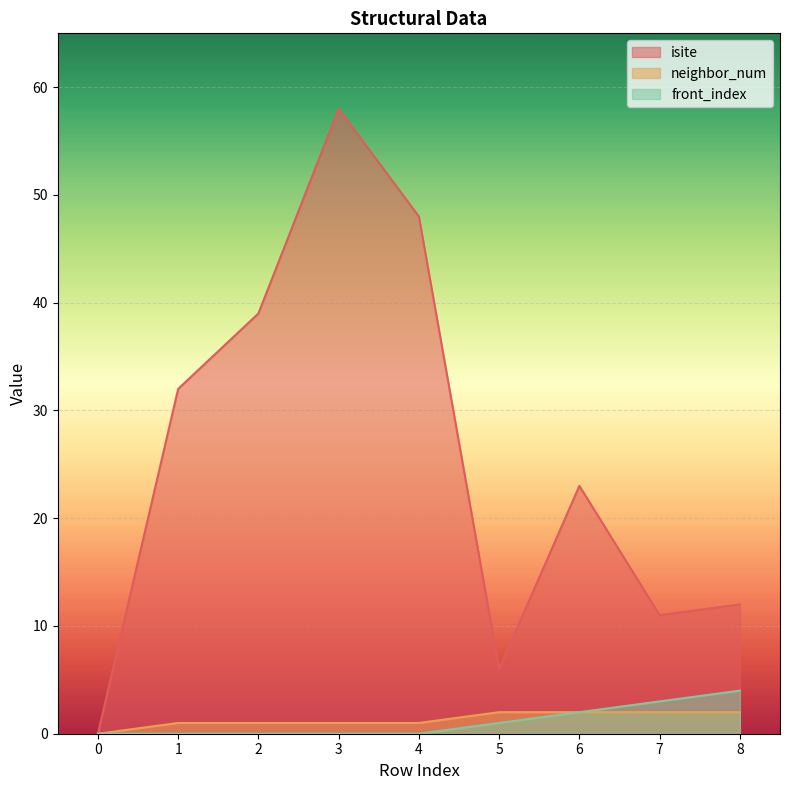

Rank the series by their maximum value, from lowest to highest.

neighbor_num, front_index, isite